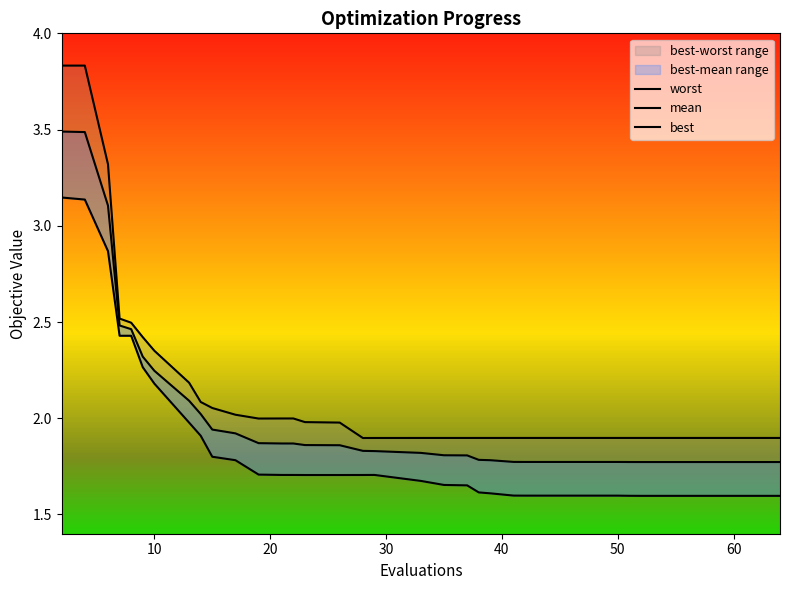

Reading left to right, transcribe all the data shown in this chart.

mean: 3.5	3.5	3.1	2.5	2.5	2.3	2.2	2.1	2.0	1.9	1.9	1.9	1.9	1.9	1.9	1.9	1.8	1.8	1.8	1.8	1.8	1.8	1.8	1.8	1.8	1.8	1.8	1.8	1.8	1.8	1.8	1.8	1.8	1.8	1.8	1.8	1.8	1.8	1.8	1.8
best: 3.1	3.1	2.9	2.4	2.4	2.3	2.2	2.0	1.9	1.8	1.8	1.7	1.7	1.7	1.7	1.7	1.7	1.7	1.7	1.7	1.7	1.6	1.6	1.6	1.6	1.6	1.6	1.6	1.6	1.6	1.6	1.6	1.6	1.6	1.6	1.6	1.6	1.6	1.6	1.6
worst: 3.8	3.8	3.3	2.5	2.5	2.4	2.4	2.2	2.1	2.1	2.0	2.0	2.0	2.0	2.0	2.0	1.9	1.9	1.9	1.9	1.9	1.9	1.9	1.9	1.9	1.9	1.9	1.9	1.9	1.9	1.9	1.9	1.9	1.9	1.9	1.9	1.9	1.9	1.9	1.9